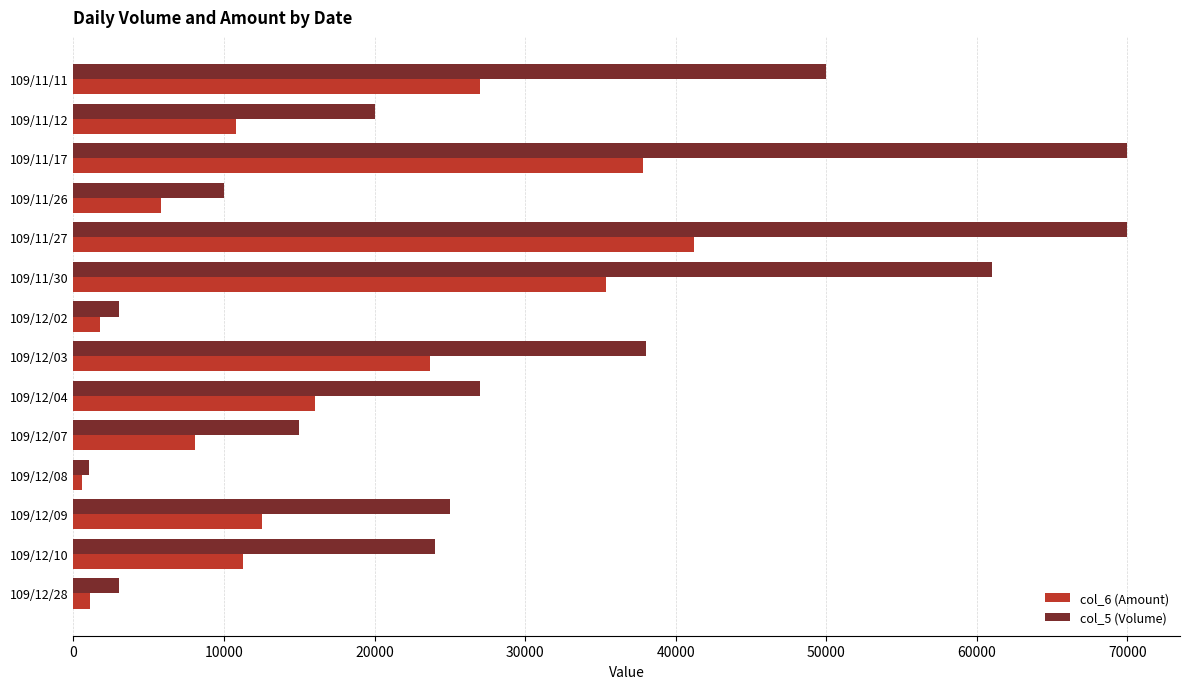

Between 109/11/17 and 109/12/10, which series saw the biggest shift?

col_5 (Volume)